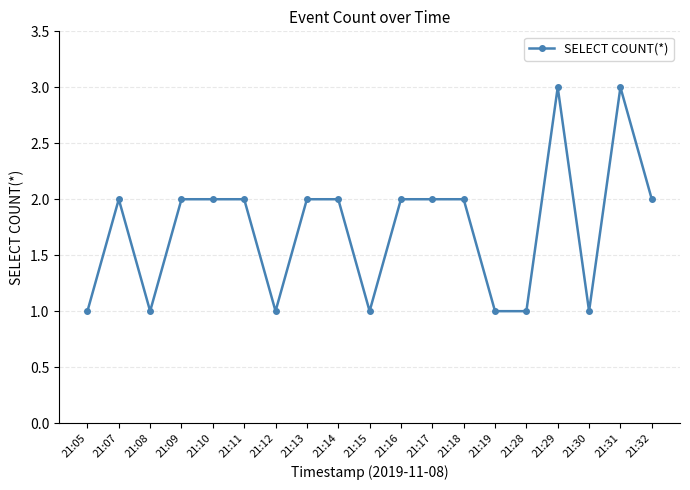

Is this an area chart (filled region under the line)?

No